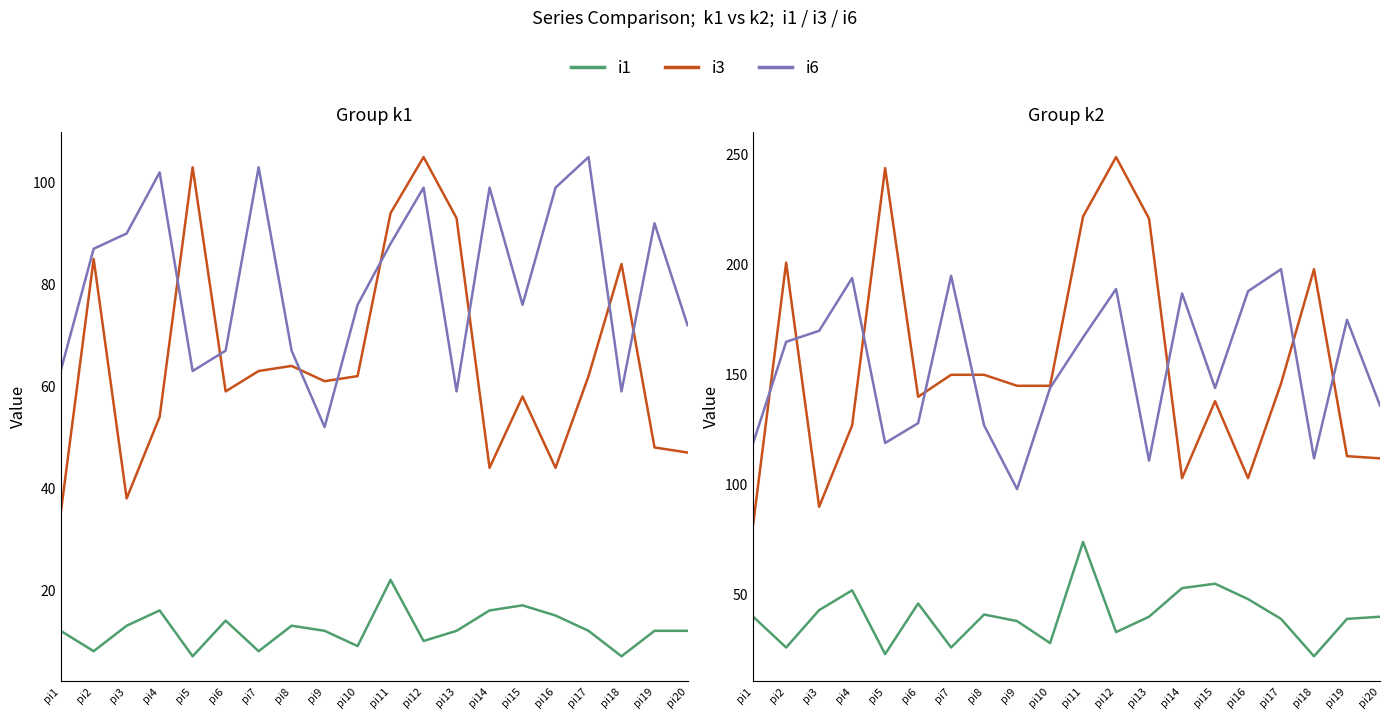

What is the value of the i3 (k1) point at the 17th from the left?

62